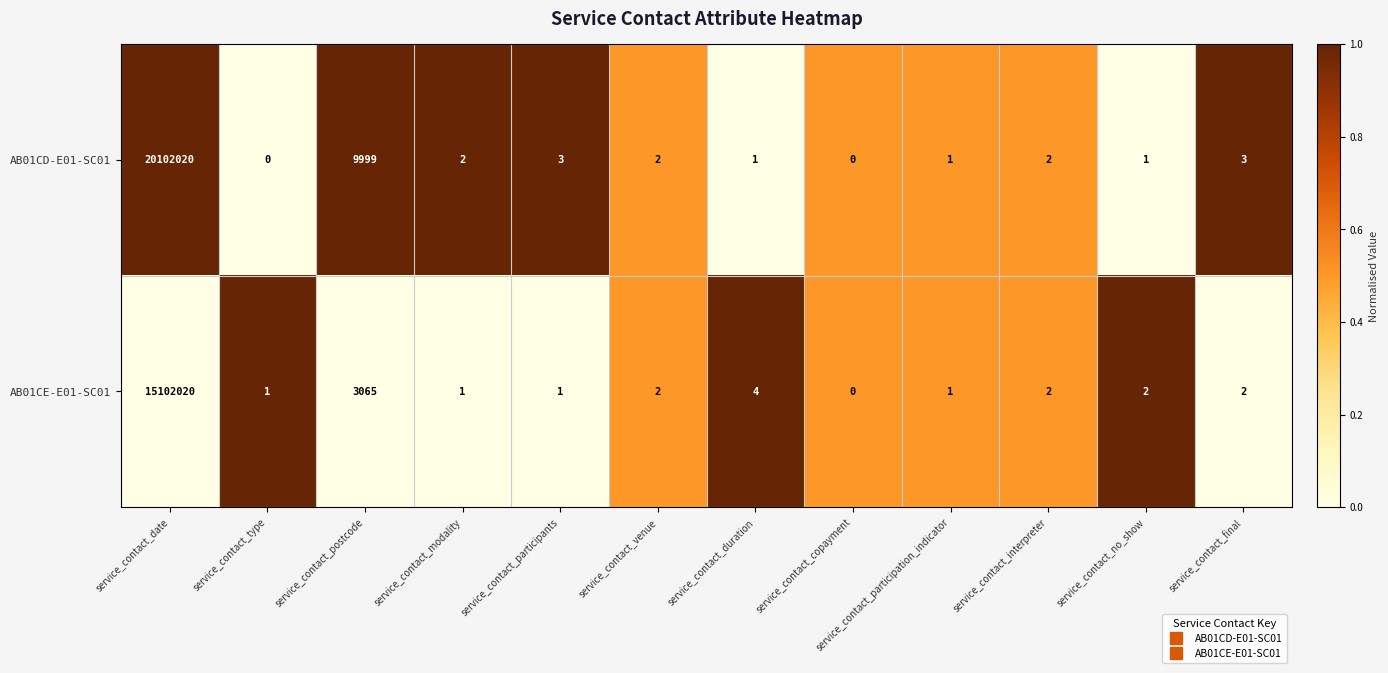

What is the greatest value displayed?

20102020